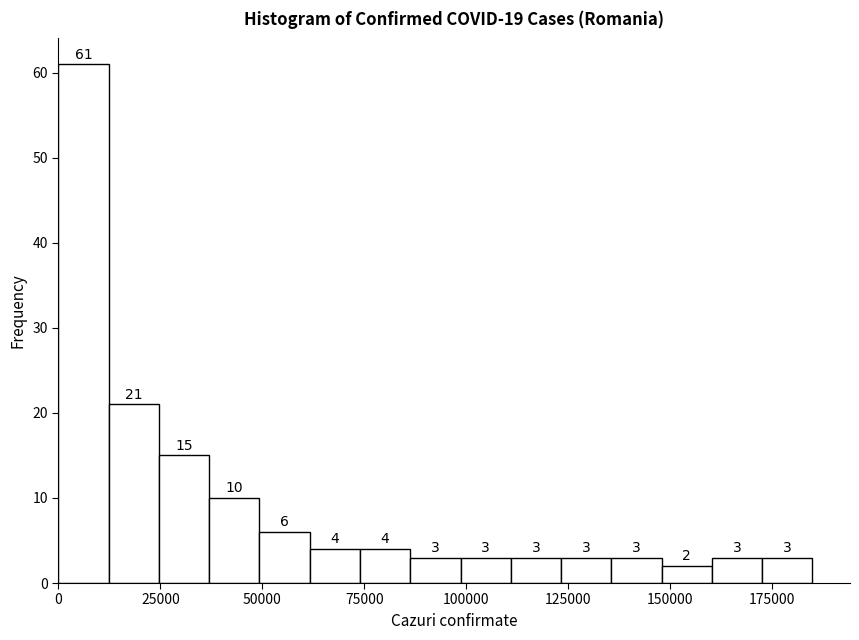

Read against the x-axis, roughly where is the centre of the tallest bar?

5000